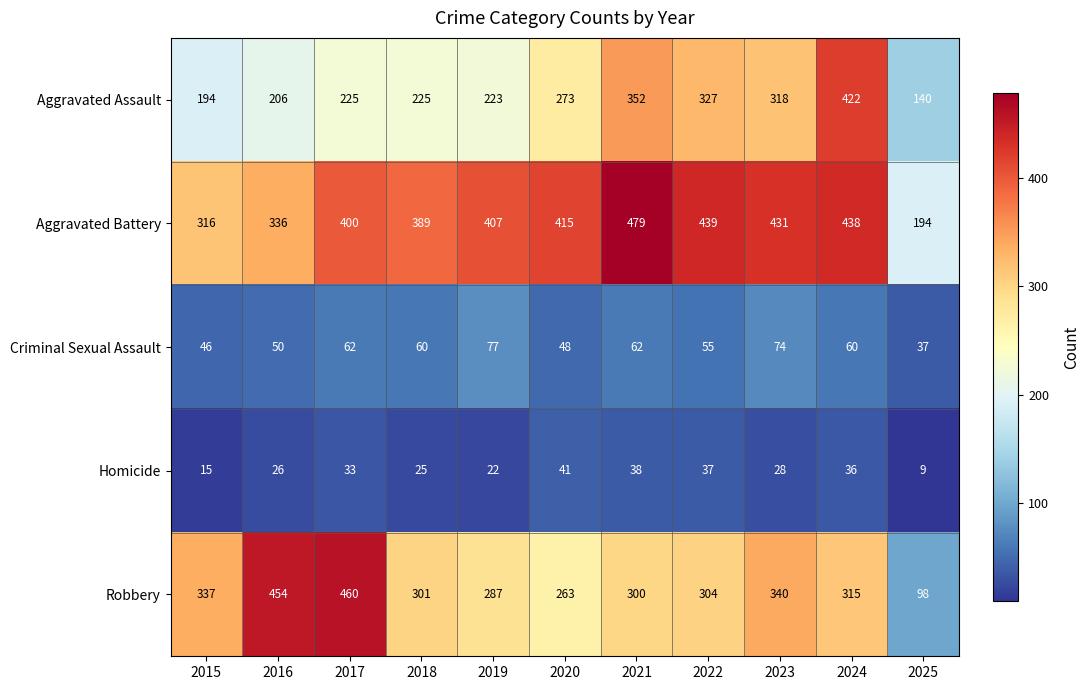

Count the number of data series in this chart.

5